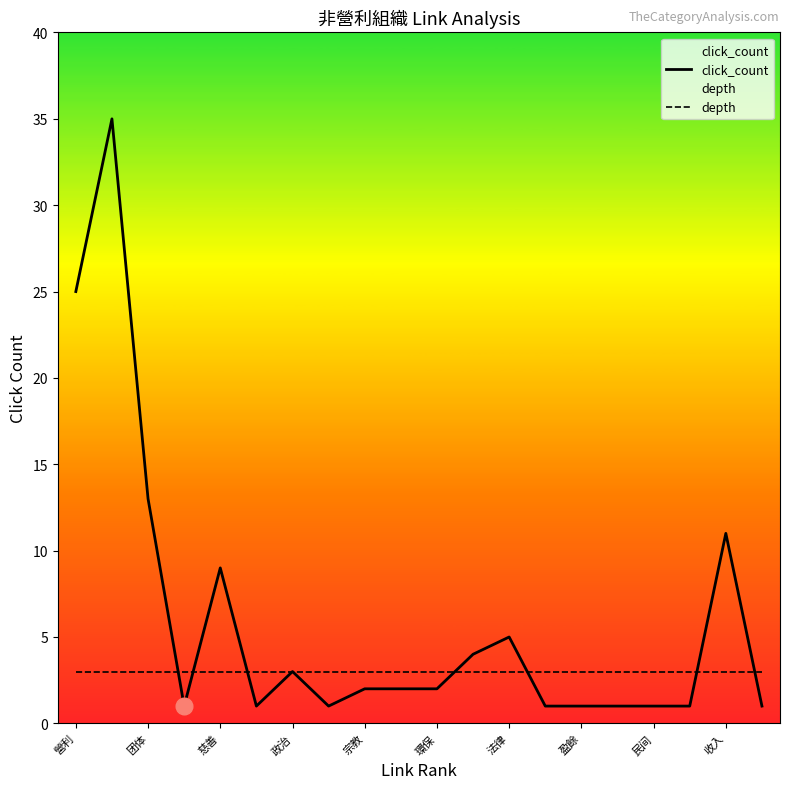

List the series in order of their peak value, lowest first.

depth, click_count